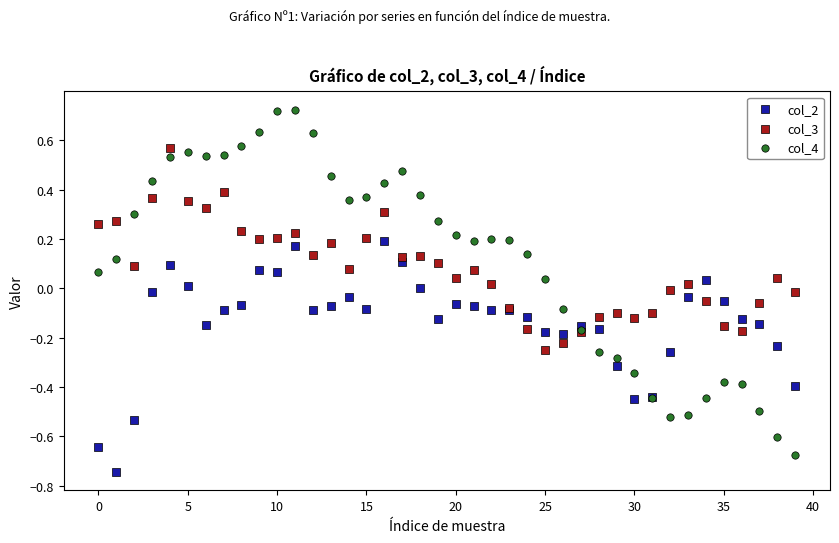

Which series has the widest spread of Y values?

col_4